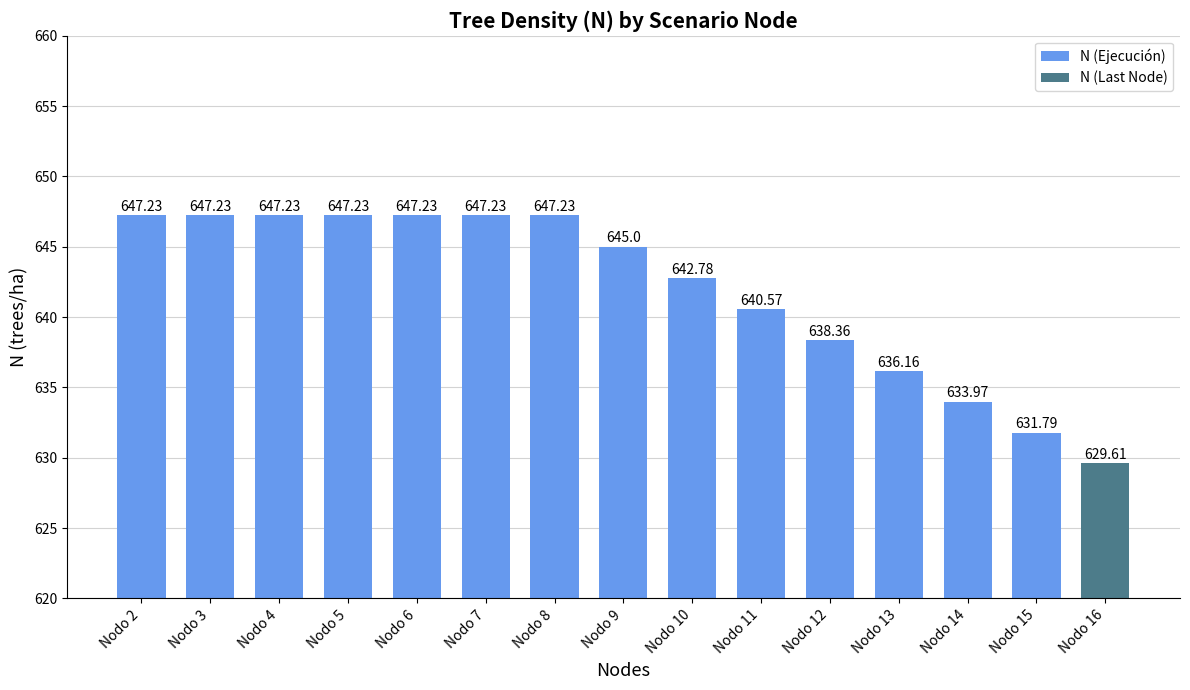

At which label is the value closest to 638?

Nodo 12